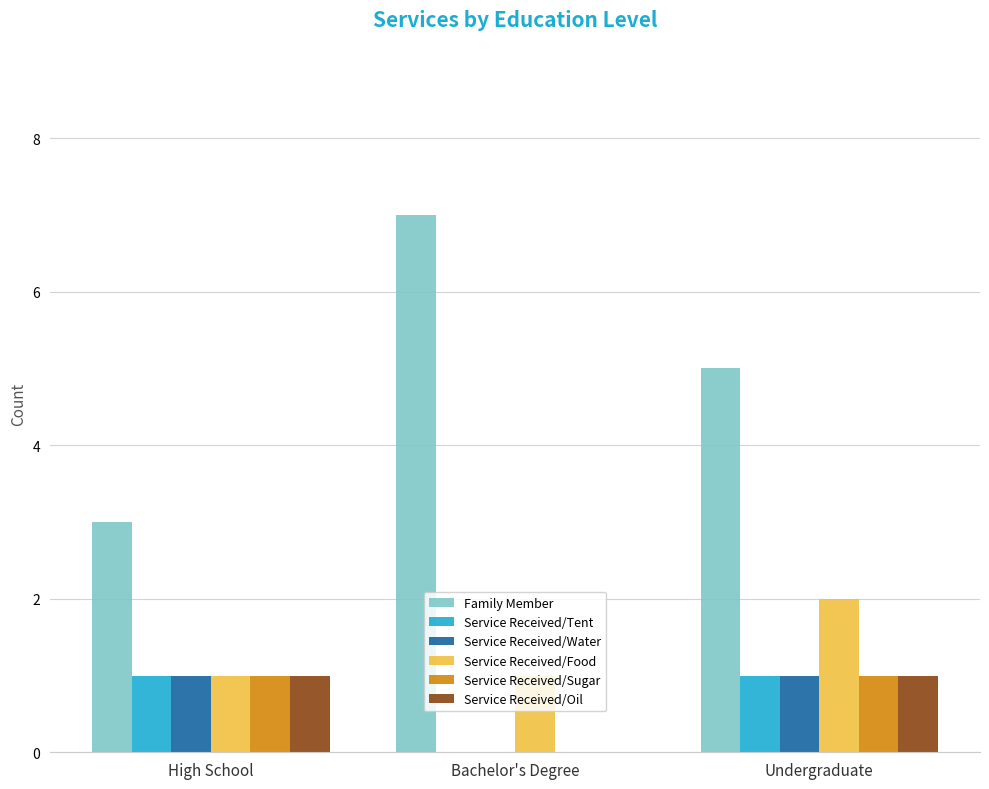

How many groups of bars are there?

3